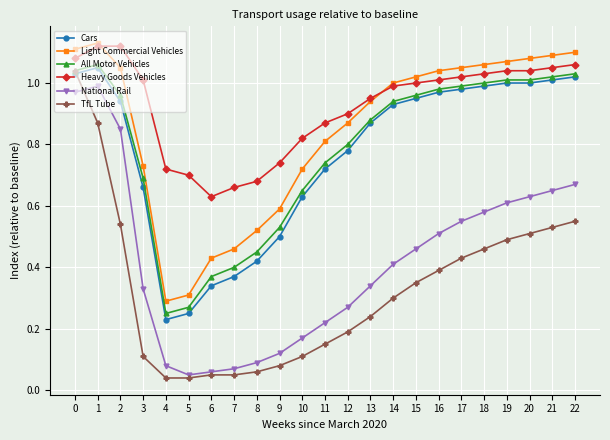

Which series has the largest total across all categories?

Heavy Goods Vehicles